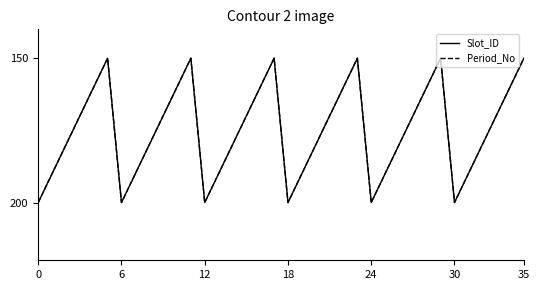

True or false: Slot_ID and Period_No cross at least once.

False